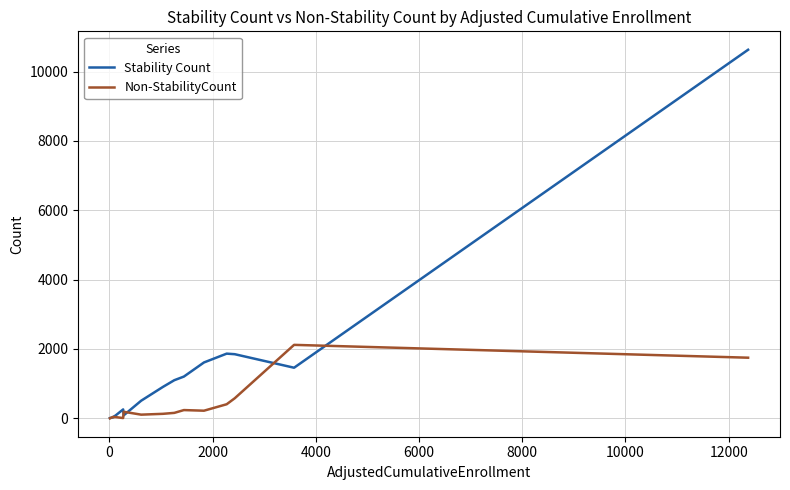

What is the maximum value shown in the chart?

10627